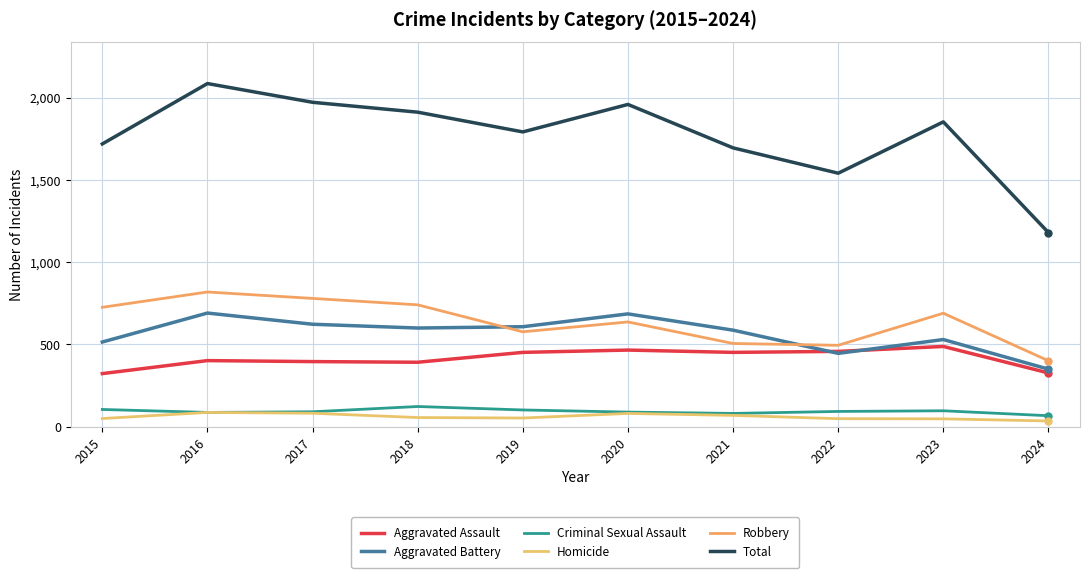

Where does the Criminal Sexual Assault series first go above 93?

2015